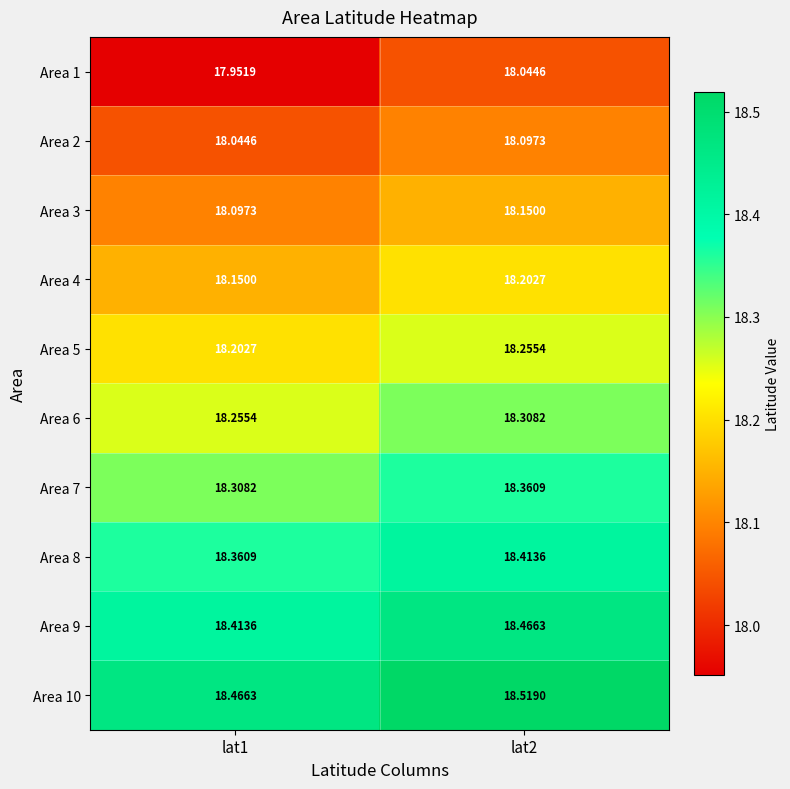

Reading left to right, list all the values displayed in this chart.

Area 1: lat1=18.0	lat2=18.0
Area 2: lat1=18.0	lat2=18.1
Area 3: lat1=18.1	lat2=18.1
Area 4: lat1=18.1	lat2=18.2
Area 5: lat1=18.2	lat2=18.3
Area 6: lat1=18.3	lat2=18.3
Area 7: lat1=18.3	lat2=18.4
Area 8: lat1=18.4	lat2=18.4
Area 9: lat1=18.4	lat2=18.5
Area 10: lat1=18.5	lat2=18.5